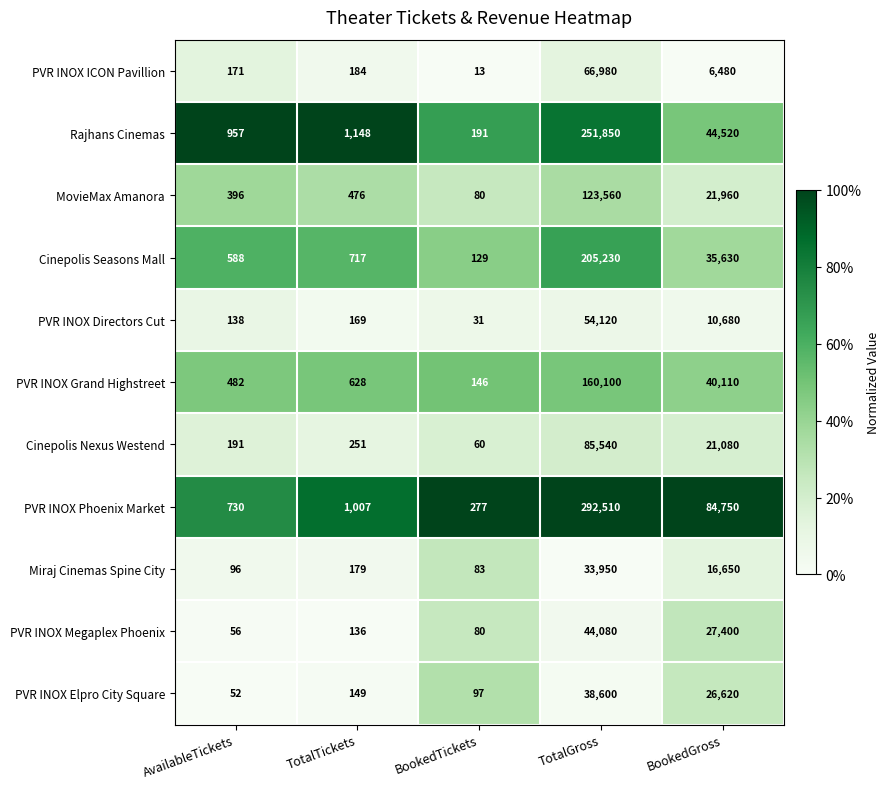

Which category has the lowest value across all series?

BookedTickets